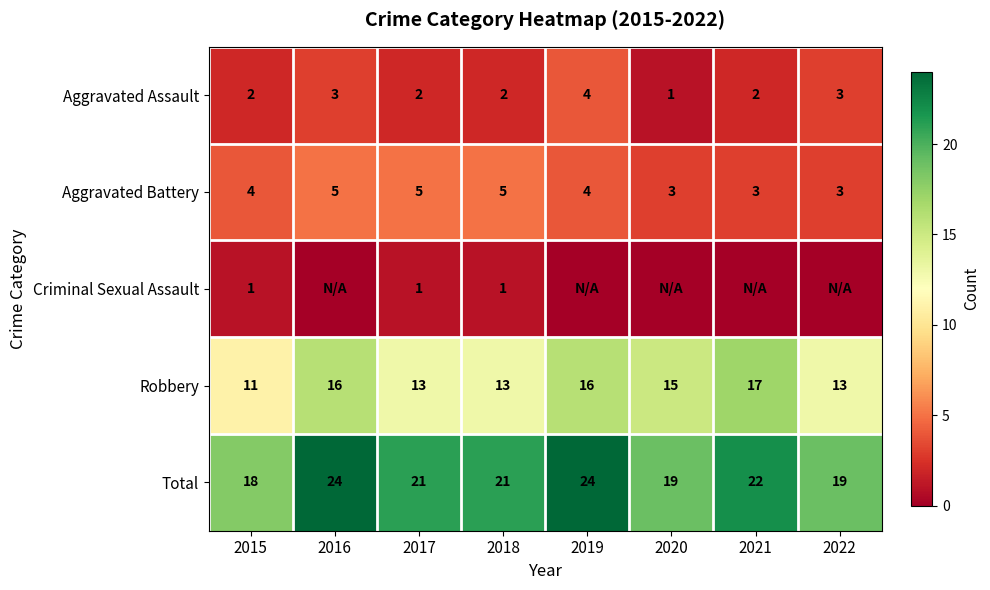

At which category is the sum across all series the highest?

2016